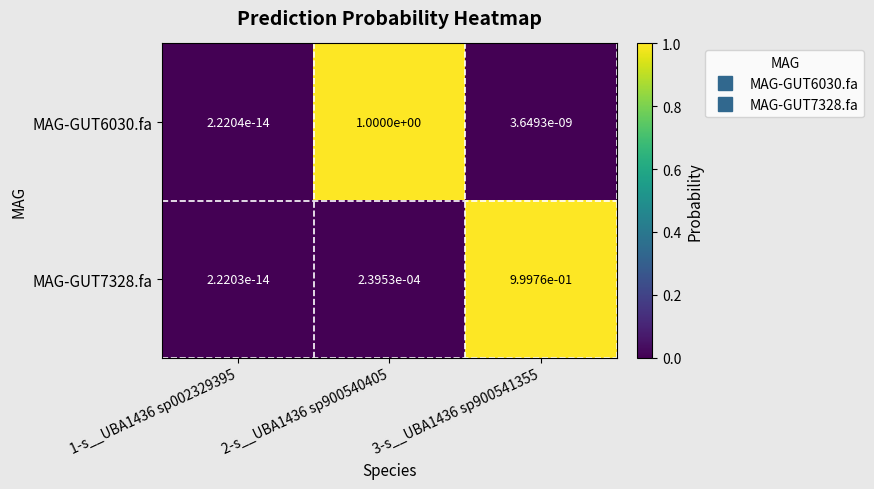

The MAG-GUT6030.fa series shows 0.5 at 2-s__UBA1436 sp900540405. True or false?

False